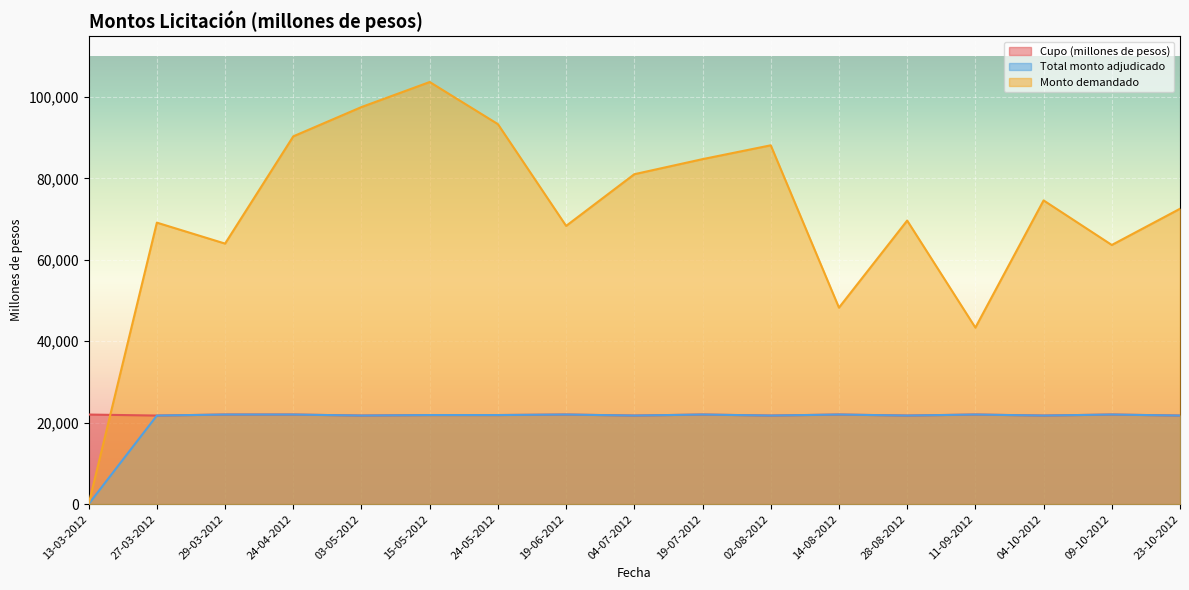

Does the chart display data point markers on the line(s)?

No